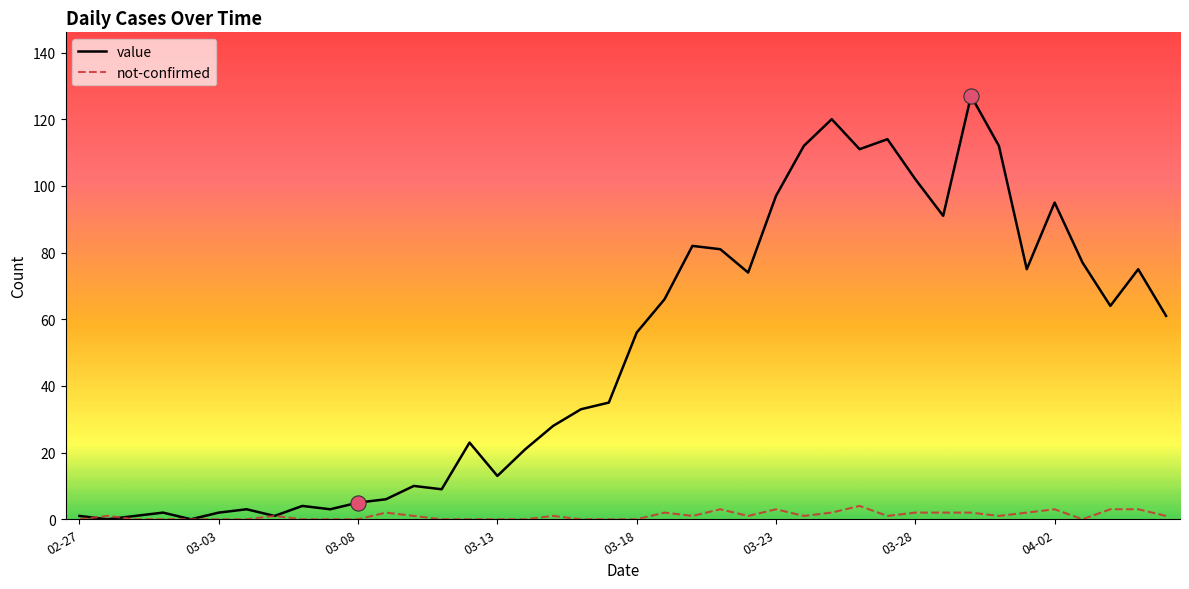

Which series has the largest total across all categories?

value